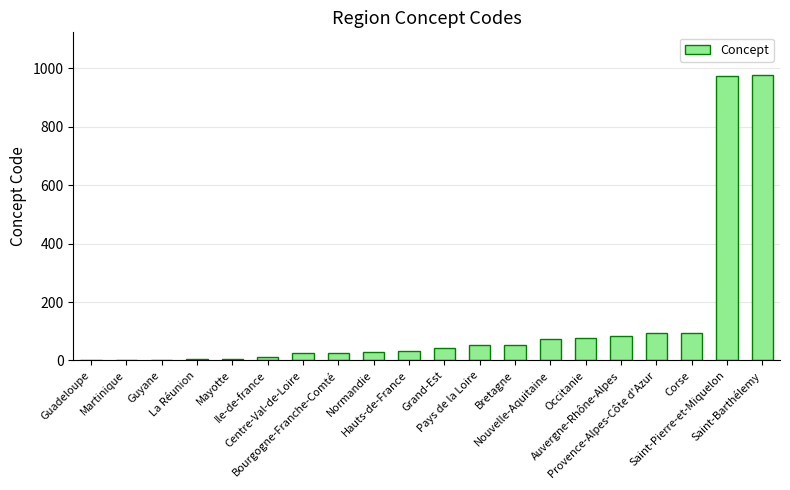

The value at Hauts-de-France is 32. True or false?

True